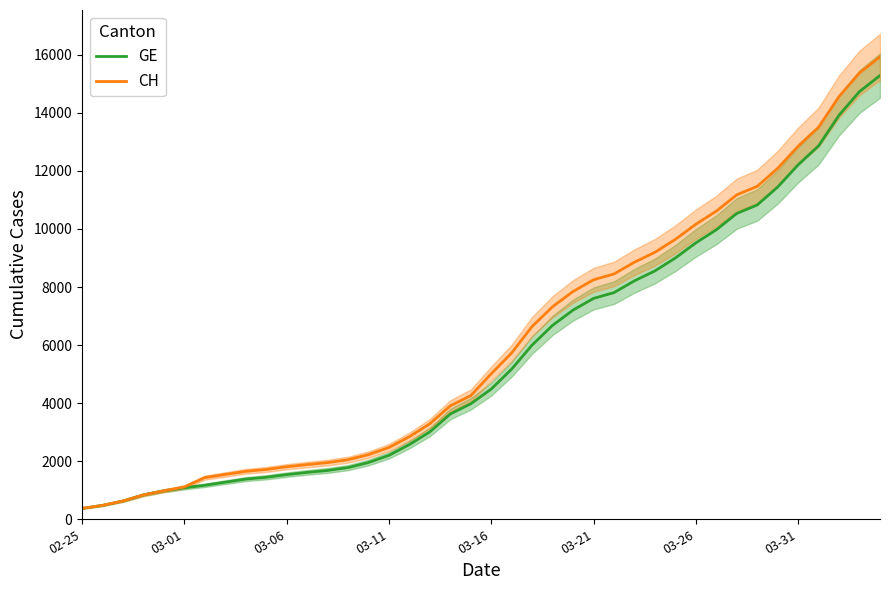

What is the minimum value for GE?

375